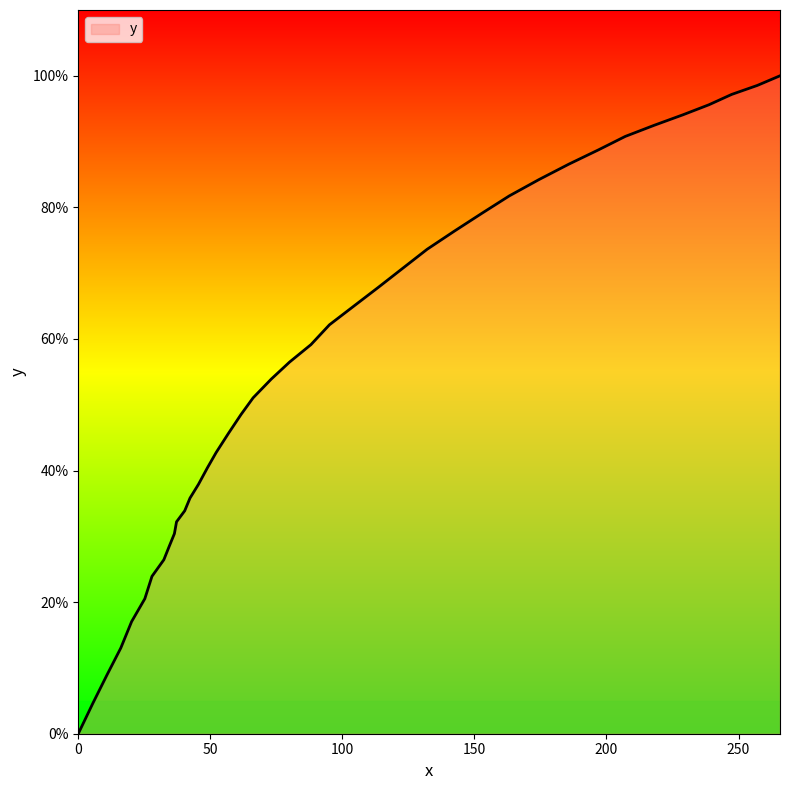

How many lines are shown in the chart?

1